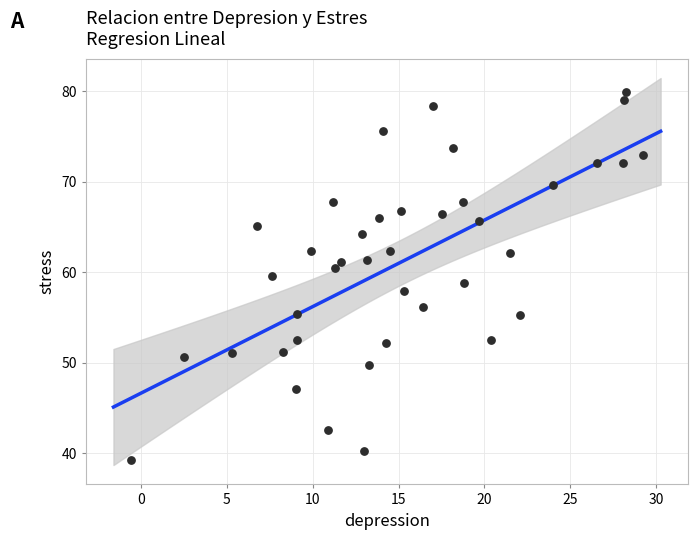

What is the range of Y values (max minus min)?

40.5